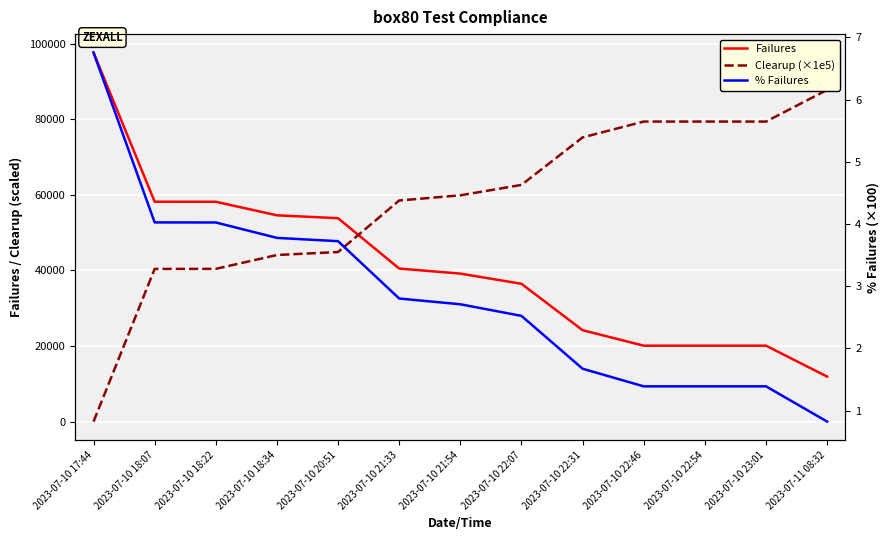

Which has a higher value, 2023-07-10 20:51 or 2023-07-10 18:07?

2023-07-10 18:07